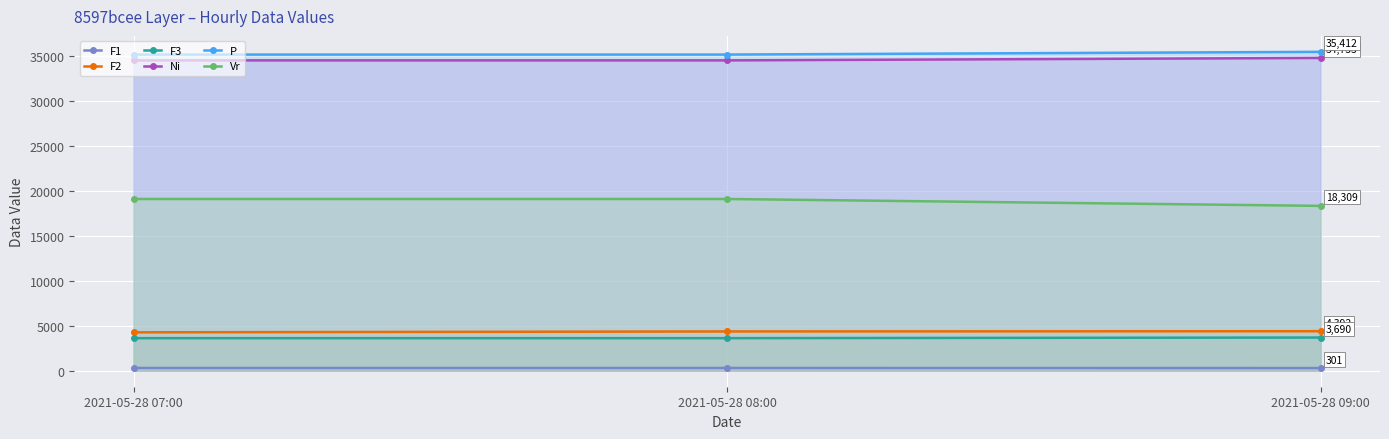

What is the label of the 3rd point from the right?

2021-05-28 07:00